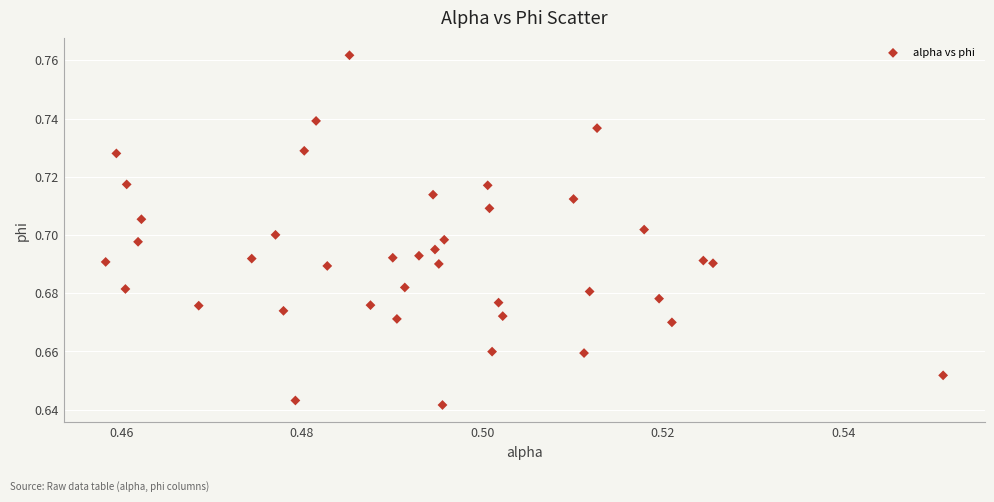

How many data points are displayed?

40